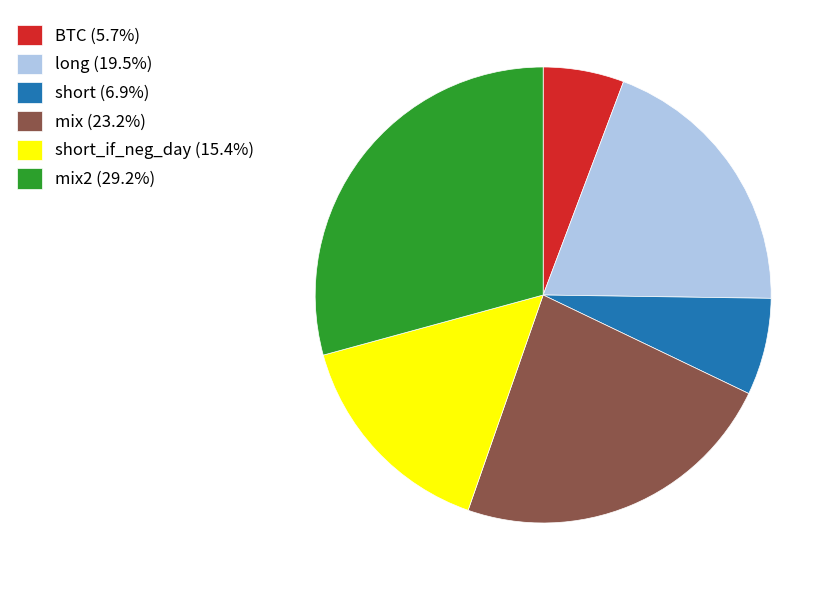

Does BTC (5.7%) represent more than half of the total?

No